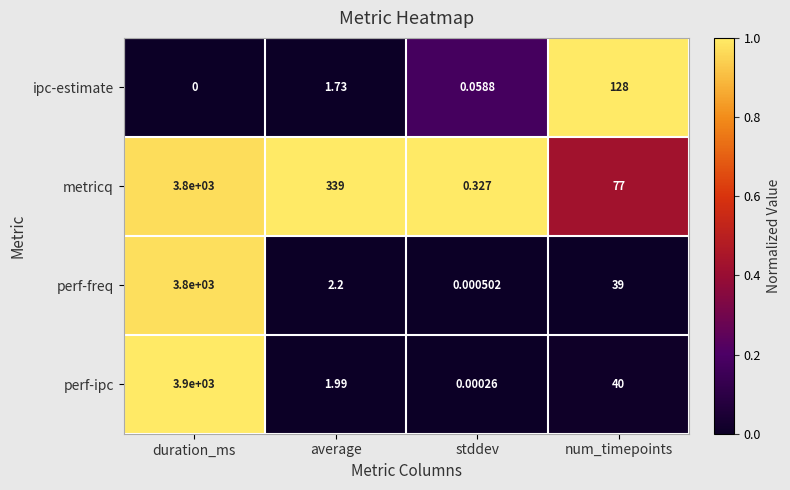

Which series has the largest total across all categories?

metricq